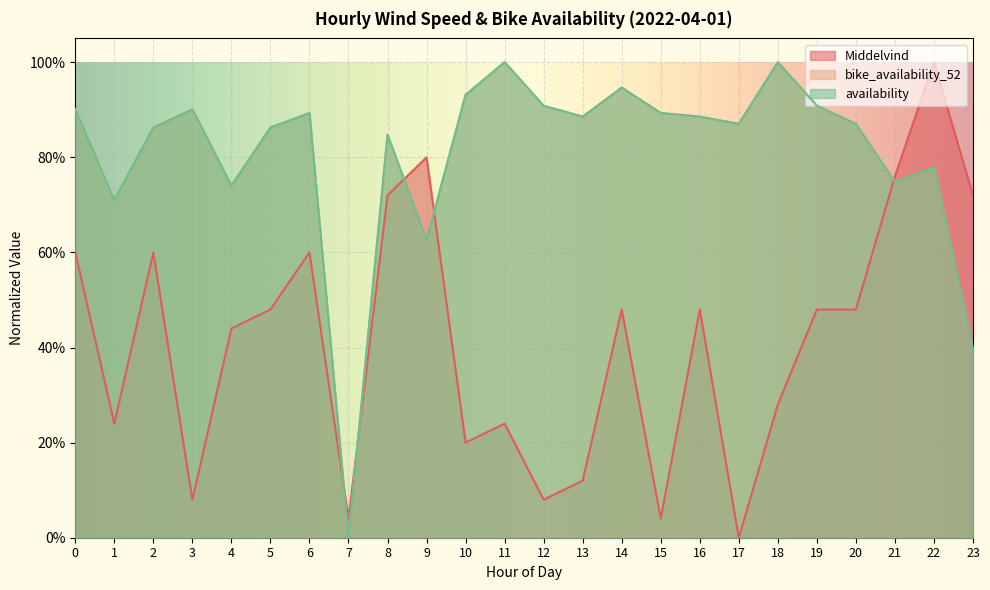

Which series has the largest range (max minus min)?

Middelvind